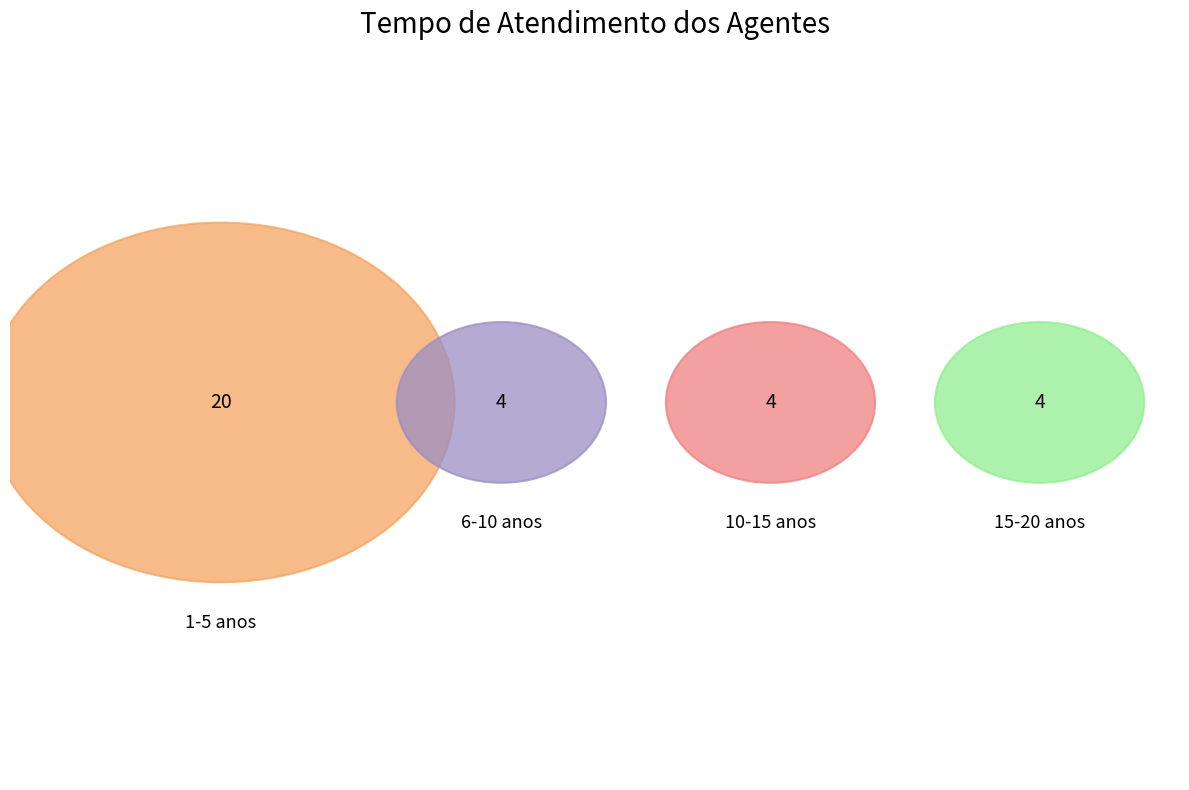

How many segments does this pie chart have?

4